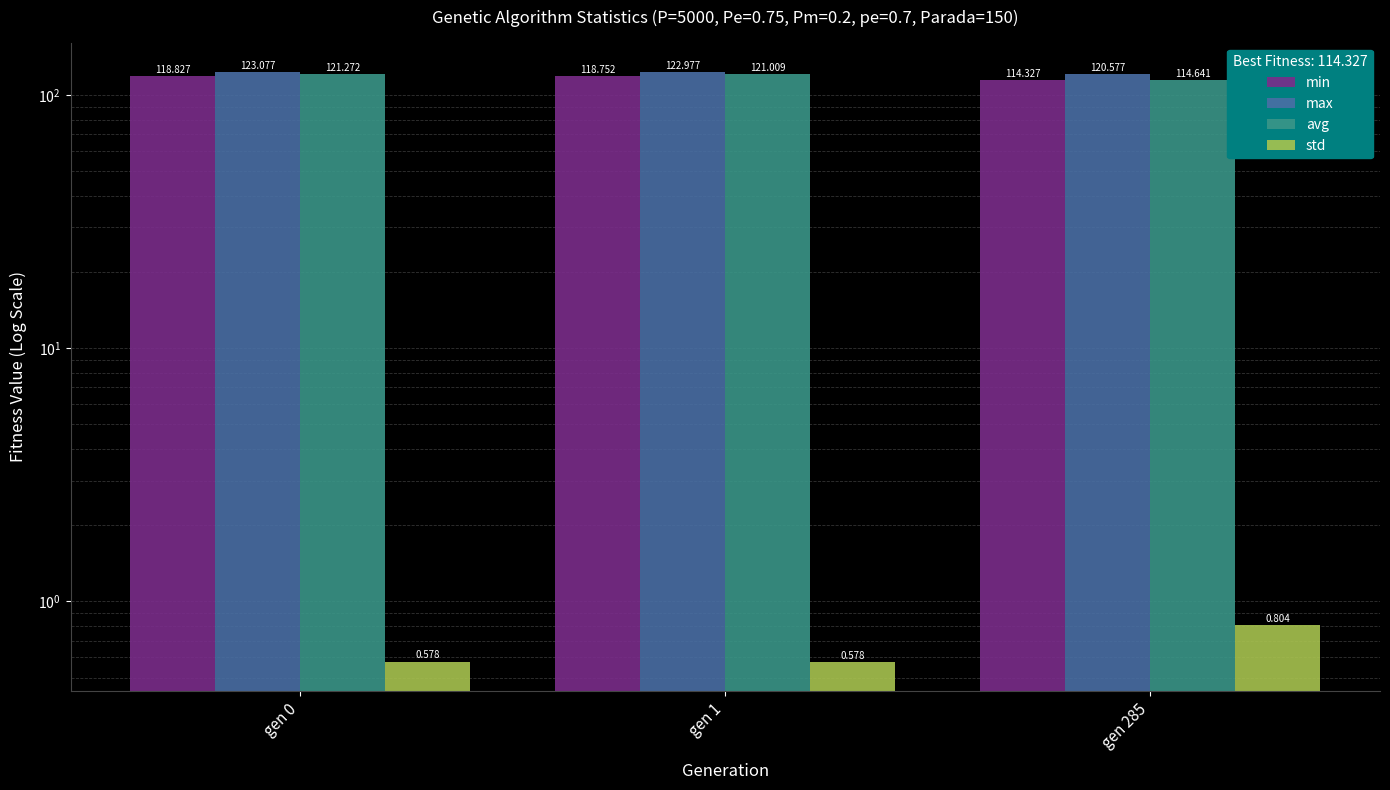

List the series in order of their peak value, lowest first.

std, min, avg, max